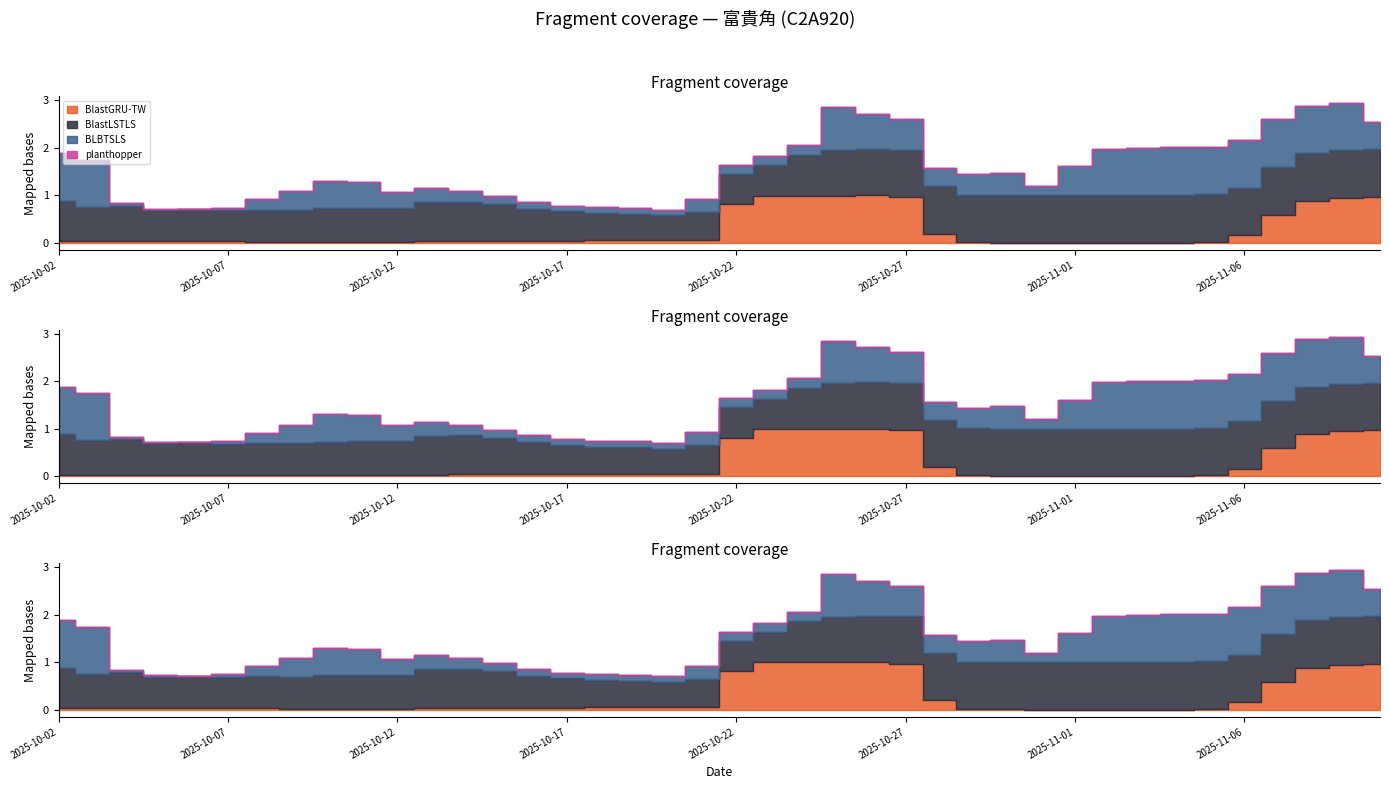

Which series has the widest spread of values?

BlastGRU-TW